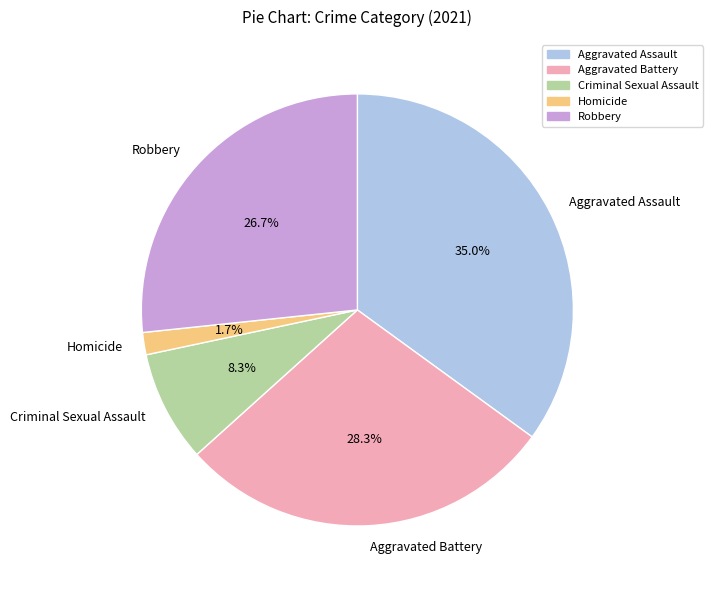

To the nearest percent, what is the difference between the Robbery and Aggravated Battery slice percentages?

2%